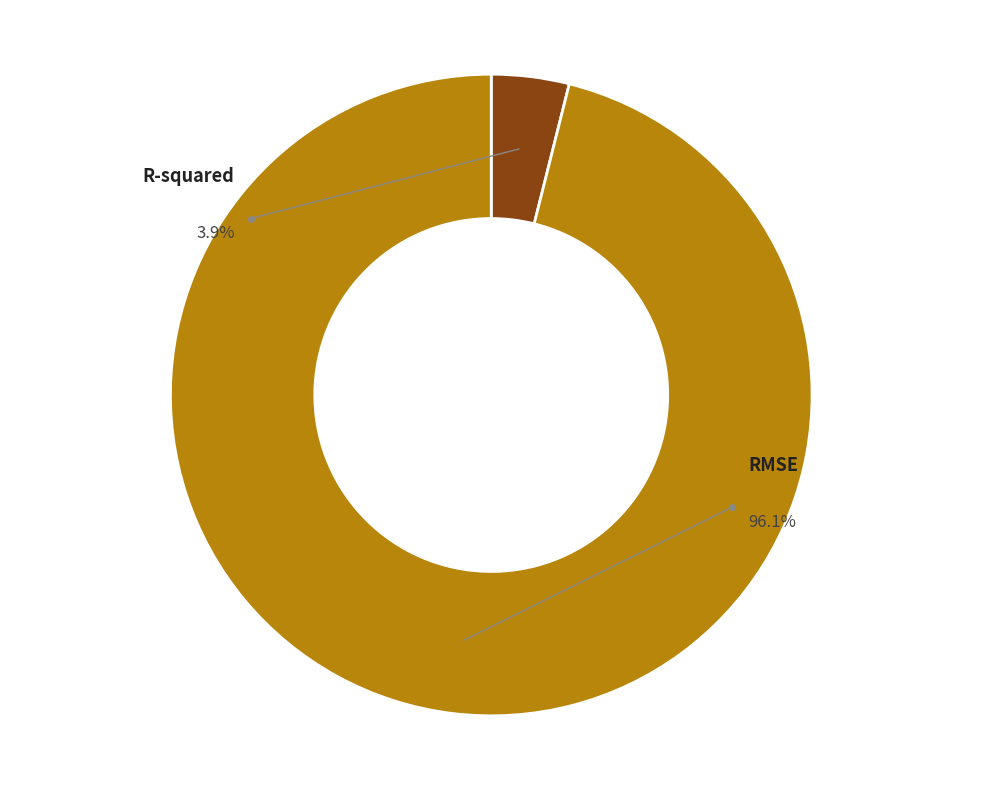

Is R-squared the majority of the pie?

No